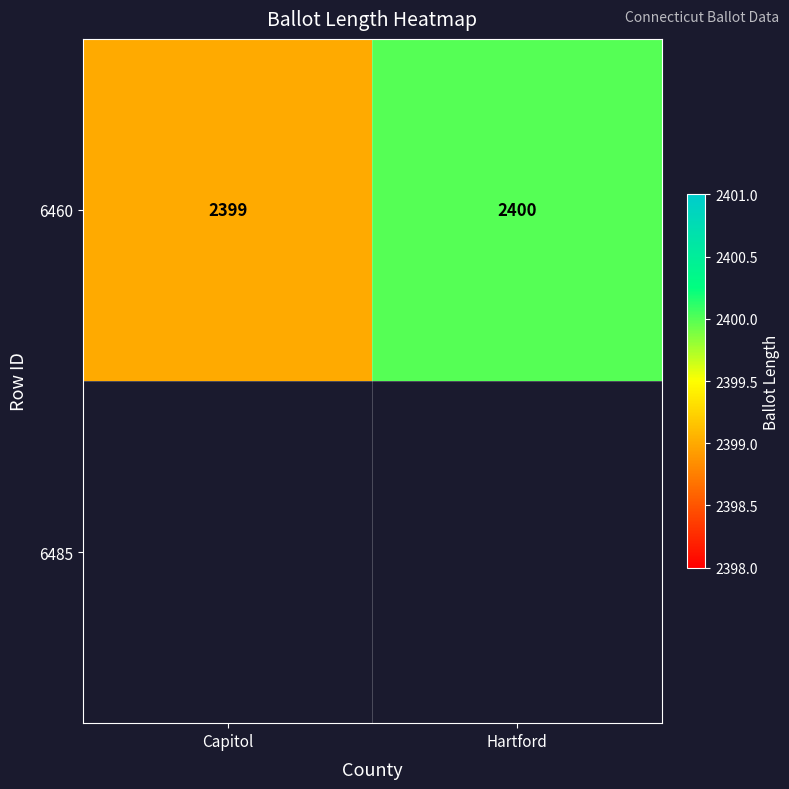

Is it true that the value at Capitol is 3316?

False